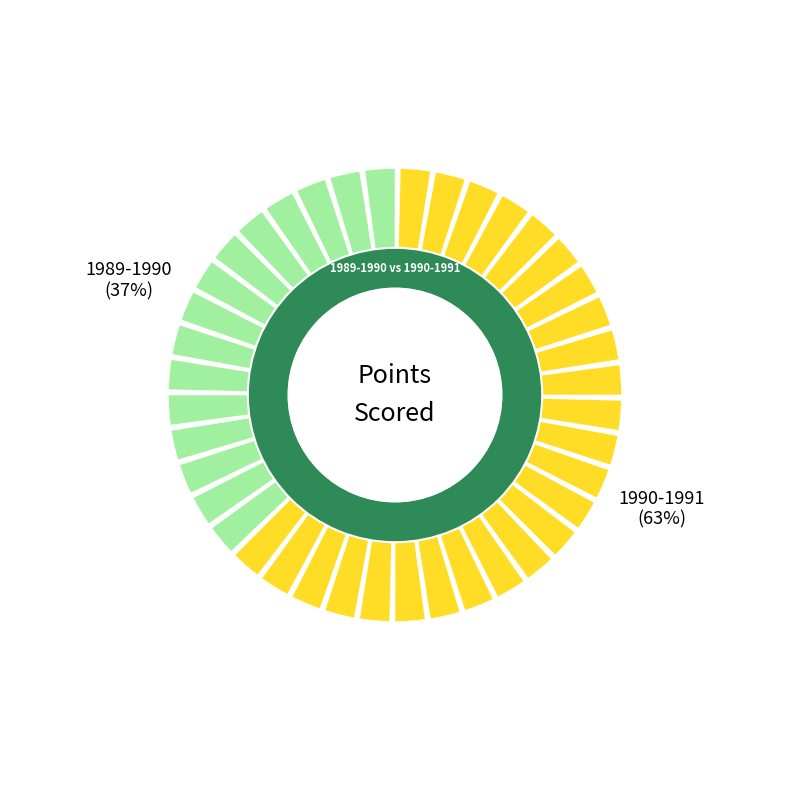

Between 1990-1991 and 1989-1990, which is larger?

1990-1991